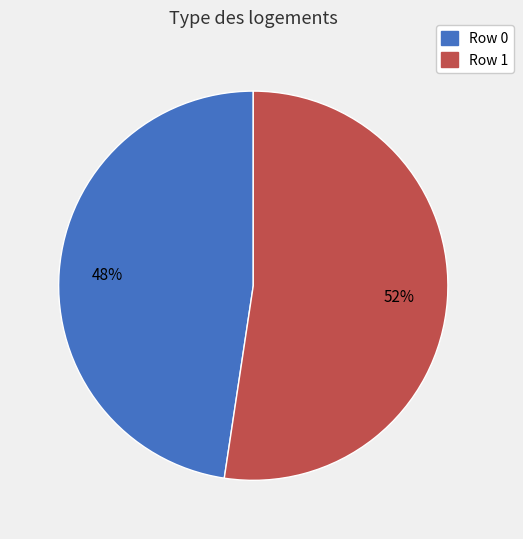

To the nearest percent, what is the average slice percentage?

50%